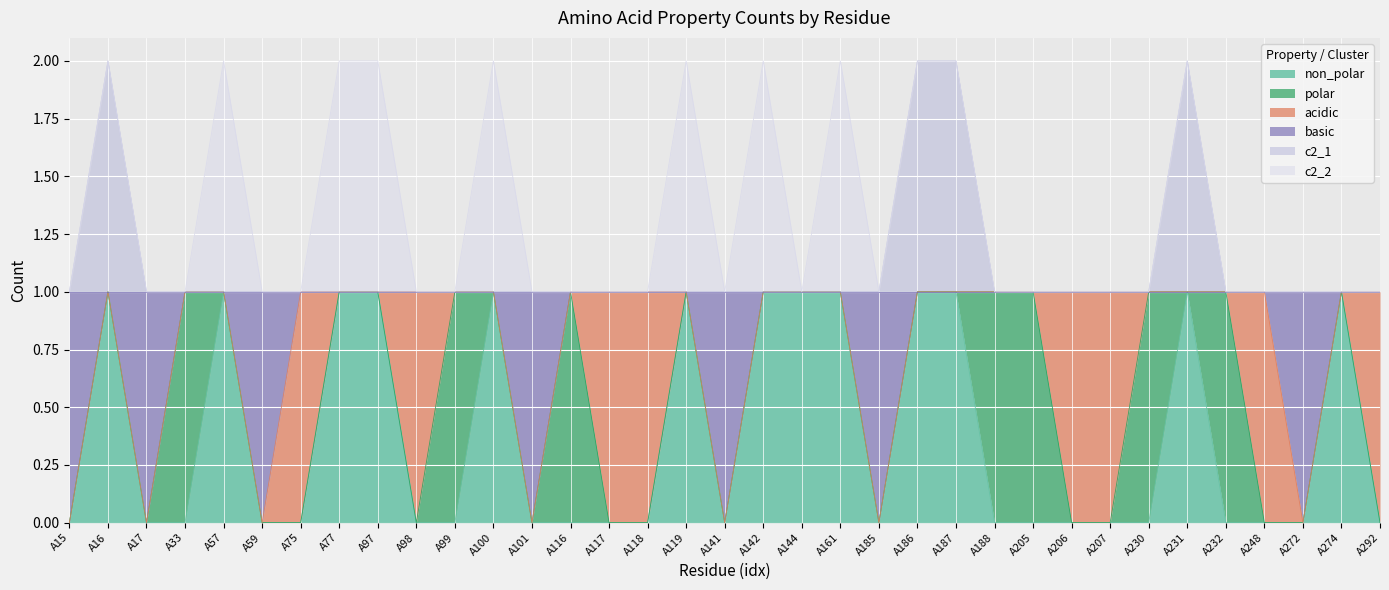

The value of non_polar at A141 is 1. True or false?

False